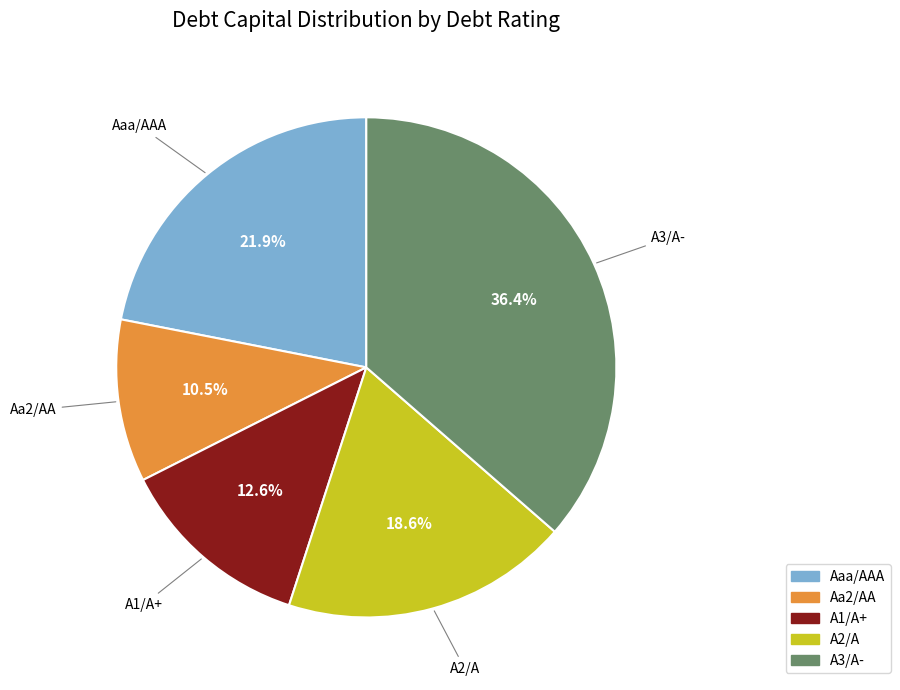

Combined, do A1/A+ and Aaa/AAA account for over 50%?

No